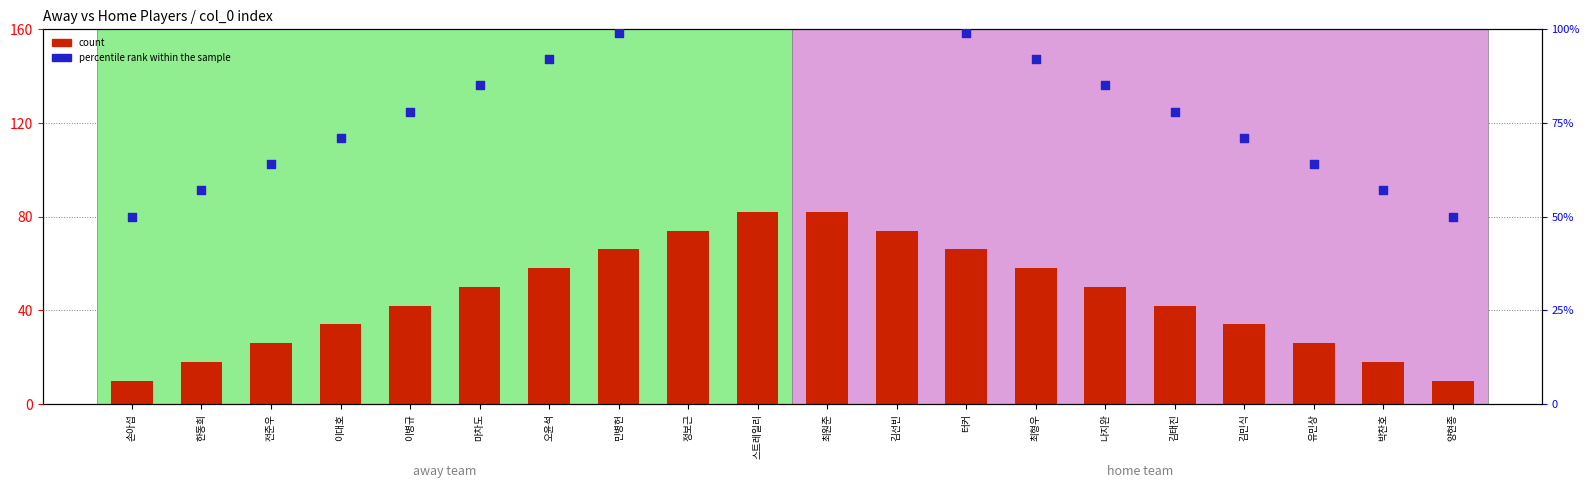

At which category is the sum across all series the highest?

스트레일리